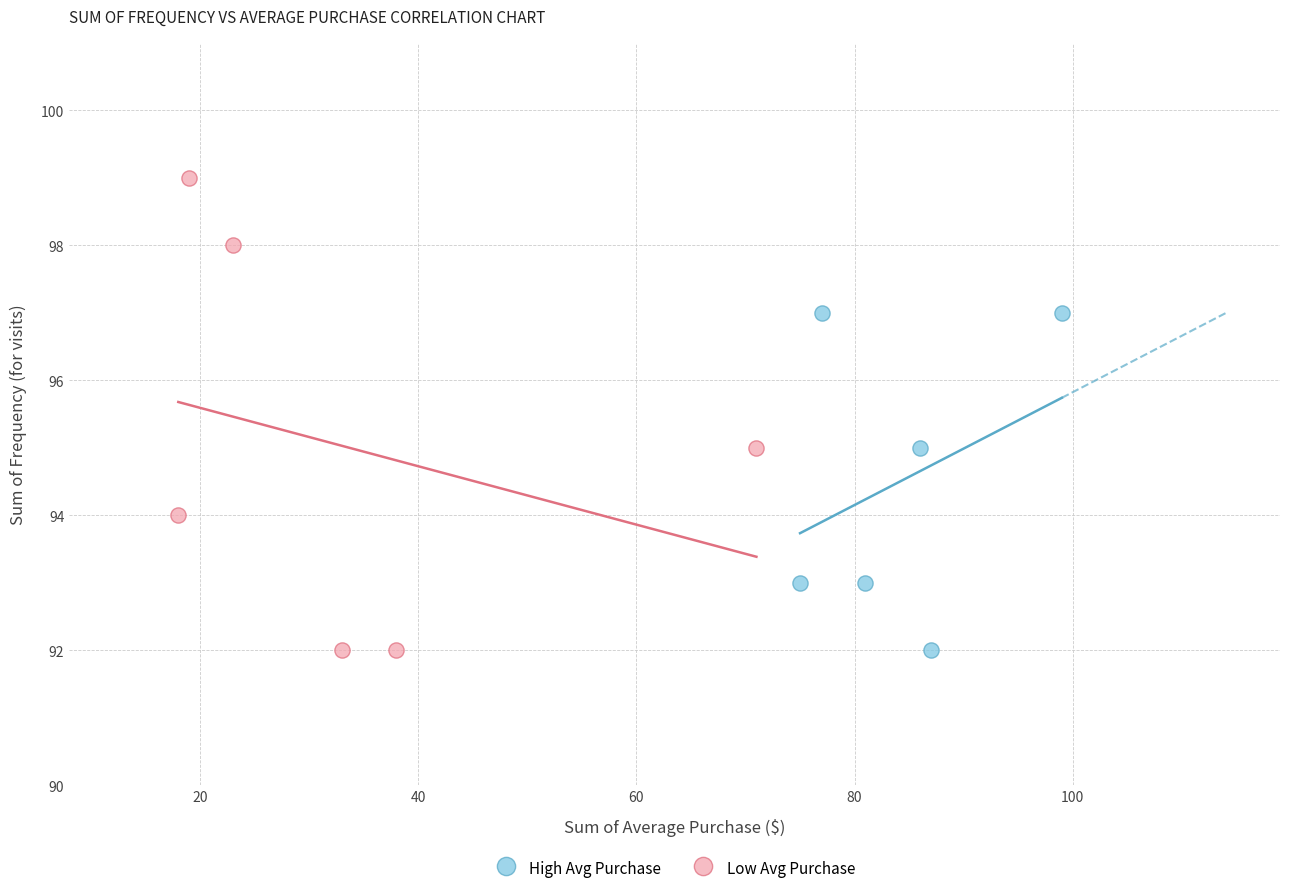

Which series contains the highest Y value?

Low Avg Purchase